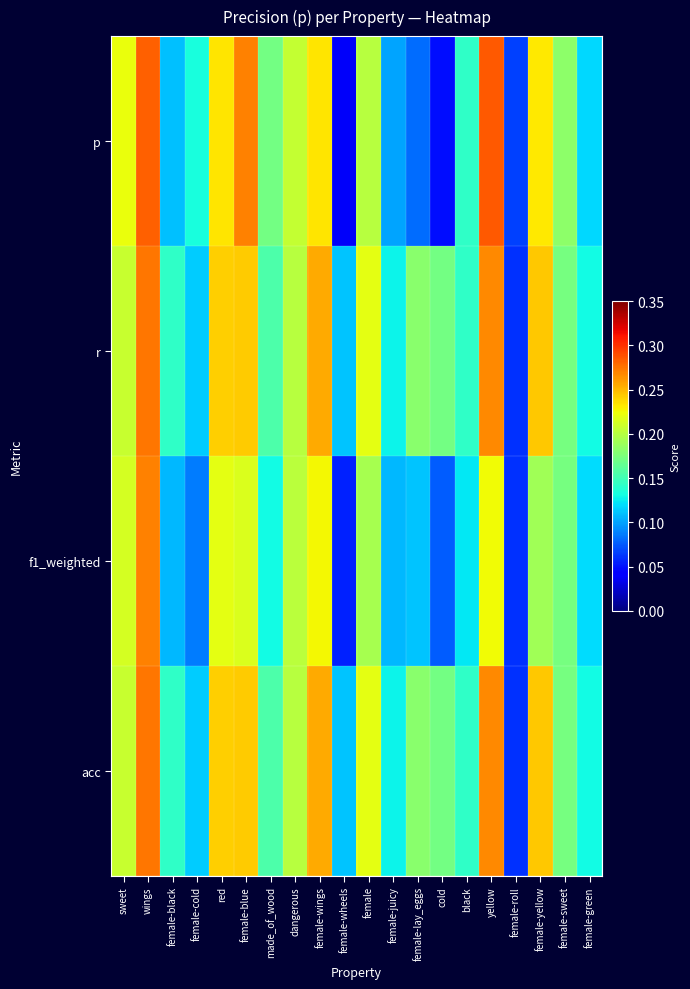

Reading left to right, extract all data points from this chart.

p: sweet=0.2	wings=0.3	female-black=0.1	female-cold=0.1	red=0.2	female-blue=0.3	made_of_wood=0.2	dangerous=0.2	female-wings=0.2	female-wheels=0.0	female=0.2	female-juicy=0.1	female-lay_eggs=0.1	cold=0.0	black=0.1	yellow=0.3	female-roll=0.1	female-yellow=0.2	female-sweet=0.2	female-green=0.1
r: sweet=0.2	wings=0.3	female-black=0.1	female-cold=0.1	red=0.2	female-blue=0.2	made_of_wood=0.2	dangerous=0.2	female-wings=0.3	female-wheels=0.1	female=0.2	female-juicy=0.1	female-lay_eggs=0.2	cold=0.2	black=0.1	yellow=0.3	female-roll=0.1	female-yellow=0.2	female-sweet=0.2	female-green=0.1
f1_weighted: sweet=0.2	wings=0.3	female-black=0.1	female-cold=0.1	red=0.2	female-blue=0.2	made_of_wood=0.1	dangerous=0.2	female-wings=0.2	female-wheels=0.1	female=0.2	female-juicy=0.1	female-lay_eggs=0.1	cold=0.1	black=0.1	yellow=0.2	female-roll=0.1	female-yellow=0.2	female-sweet=0.2	female-green=0.1
acc: sweet=0.2	wings=0.3	female-black=0.1	female-cold=0.1	red=0.2	female-blue=0.2	made_of_wood=0.2	dangerous=0.2	female-wings=0.3	female-wheels=0.1	female=0.2	female-juicy=0.1	female-lay_eggs=0.2	cold=0.2	black=0.1	yellow=0.3	female-roll=0.1	female-yellow=0.2	female-sweet=0.2	female-green=0.1